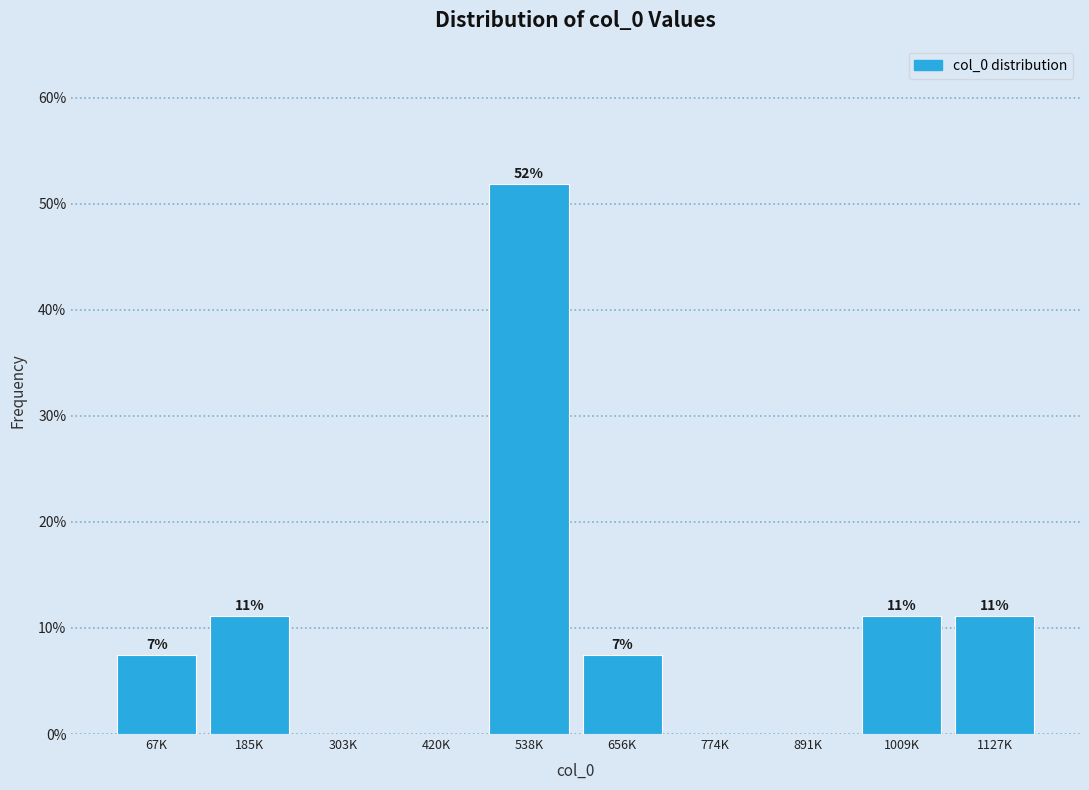

Are the bars horizontal?

No